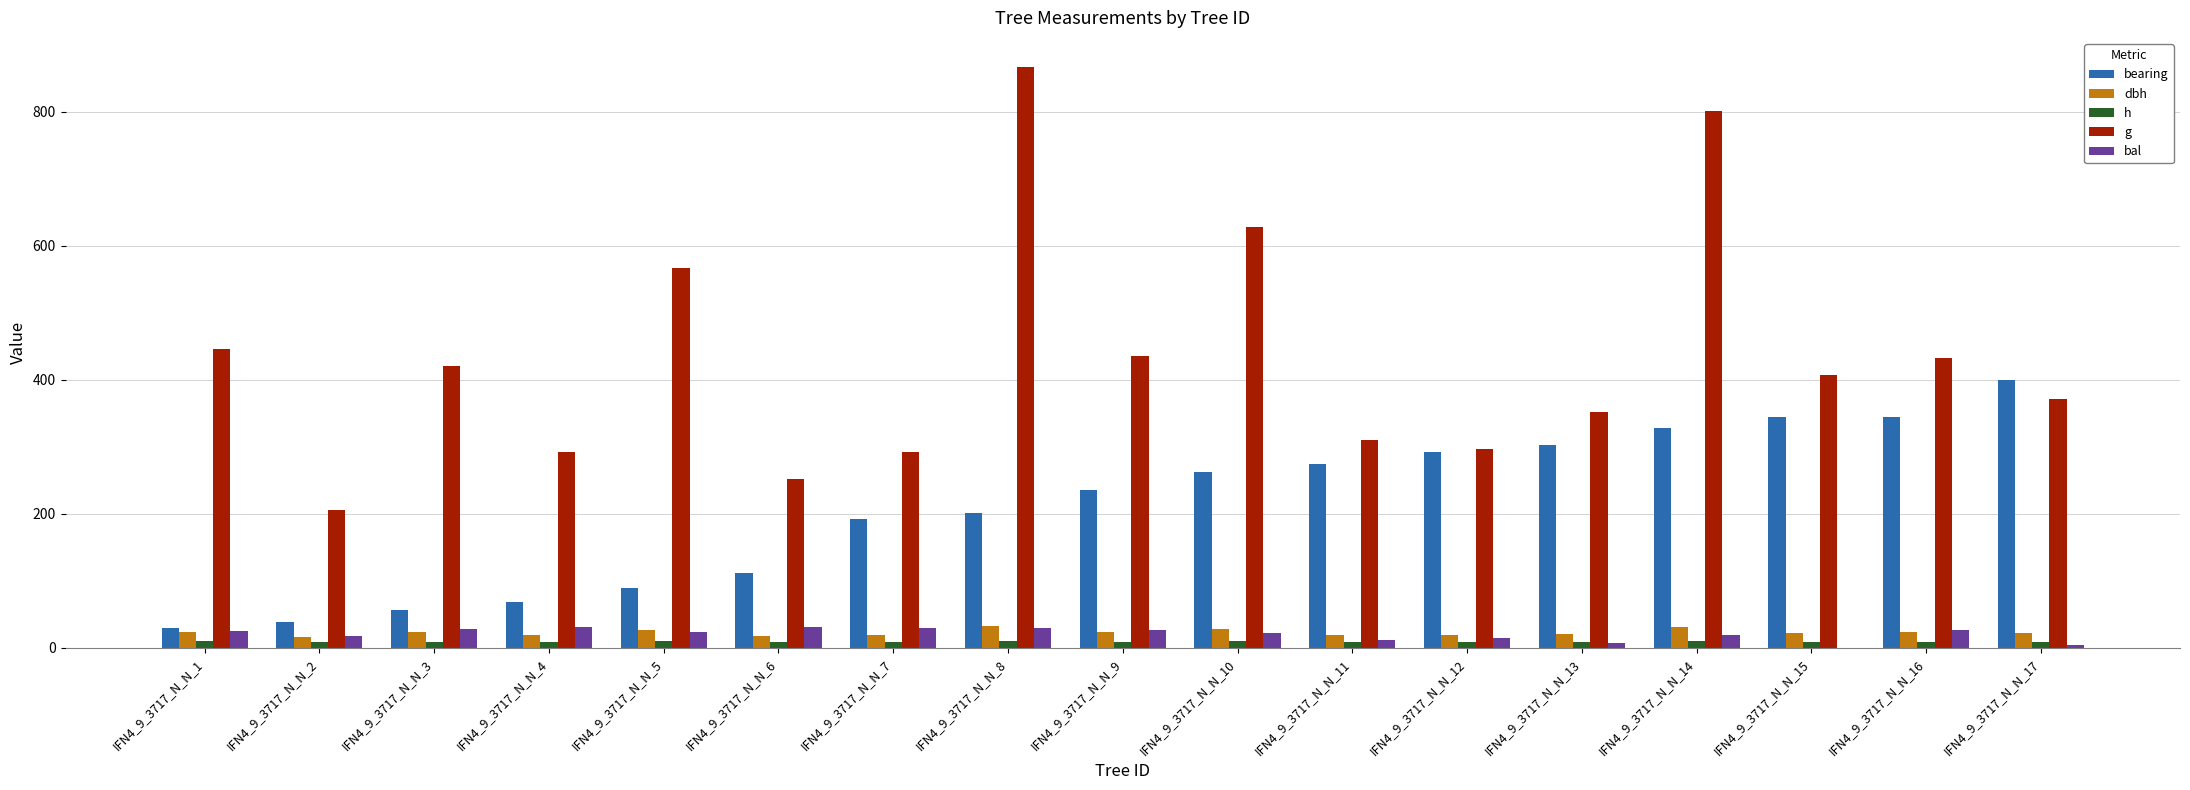

How many distinct data groups are displayed?

5